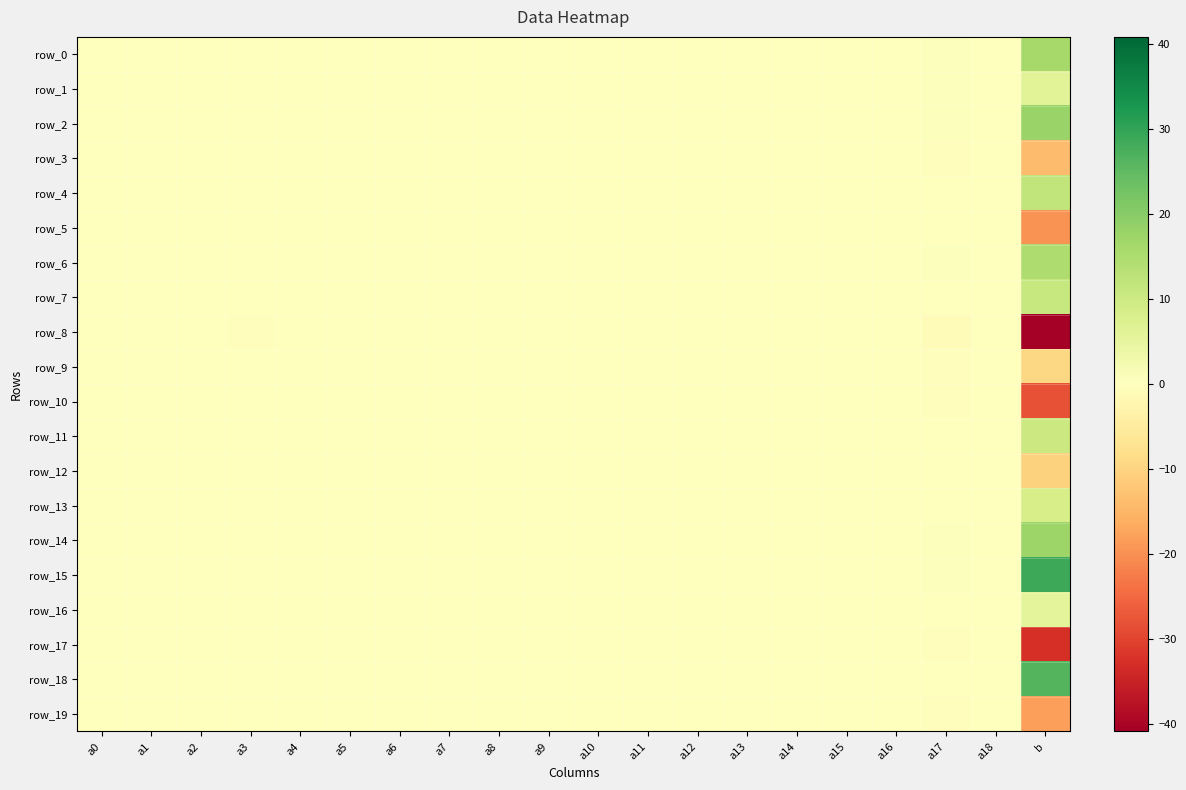

How many data points in row_2 are less than 0?

10